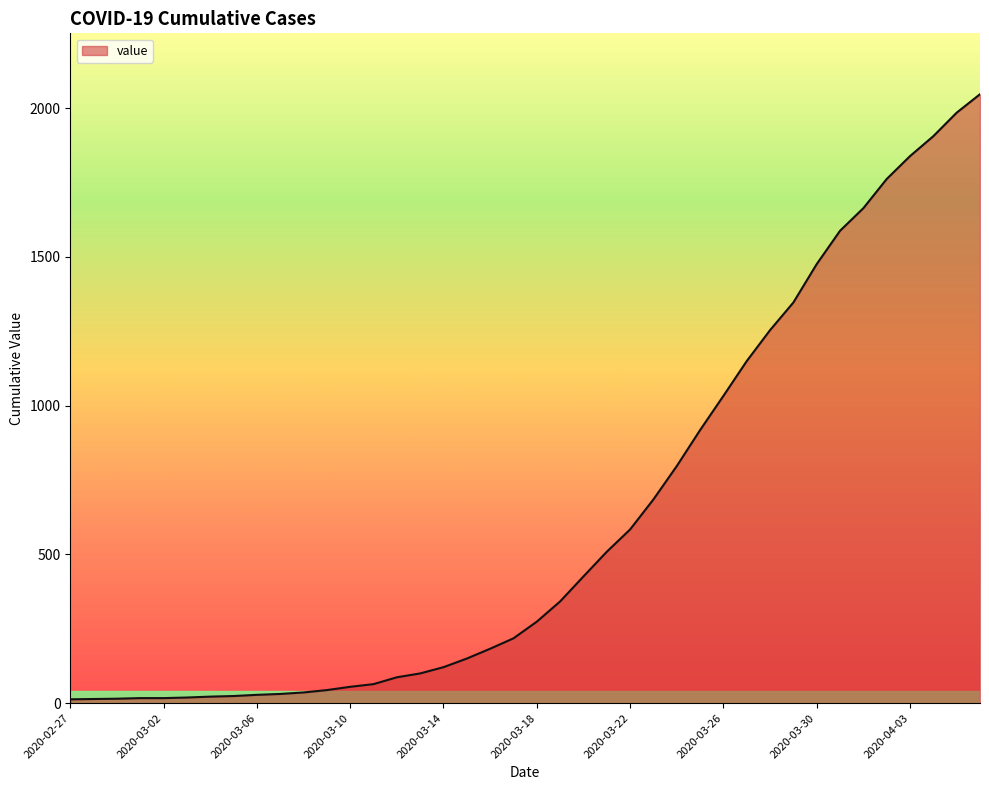

What is the maximum value shown in the chart?

2047